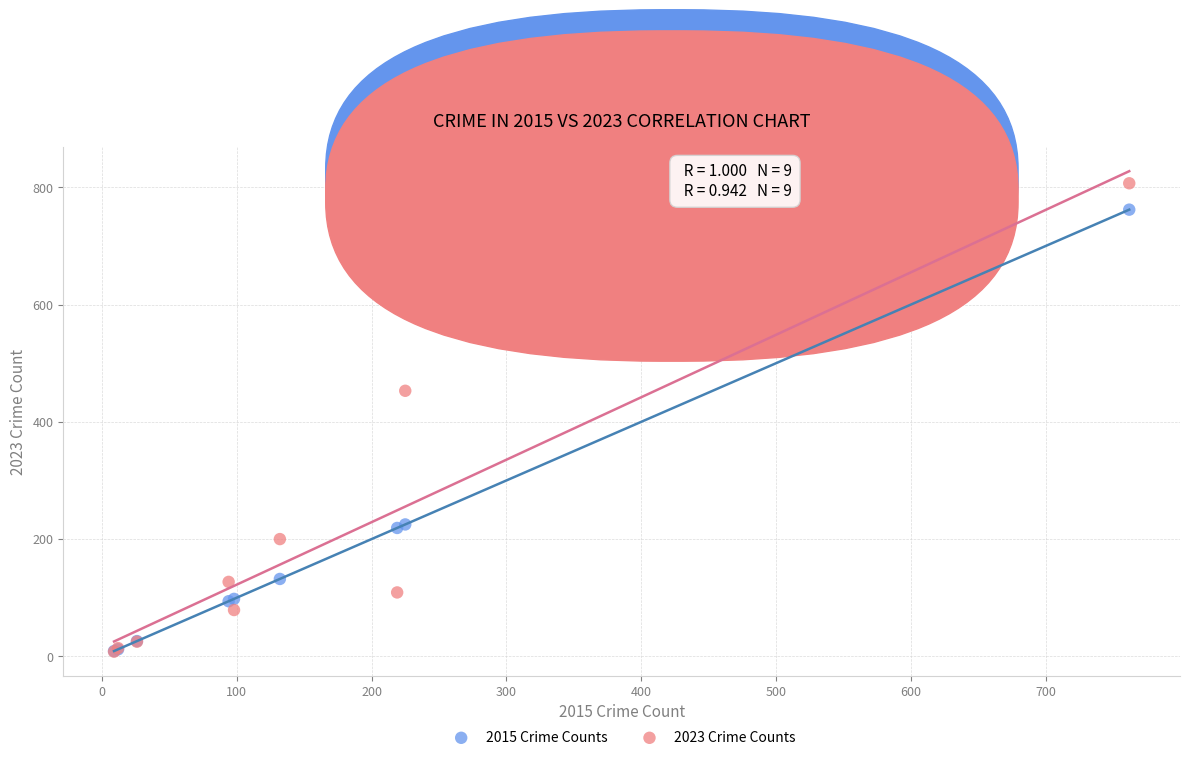

Across all series, what Y value is closest to 407?

453